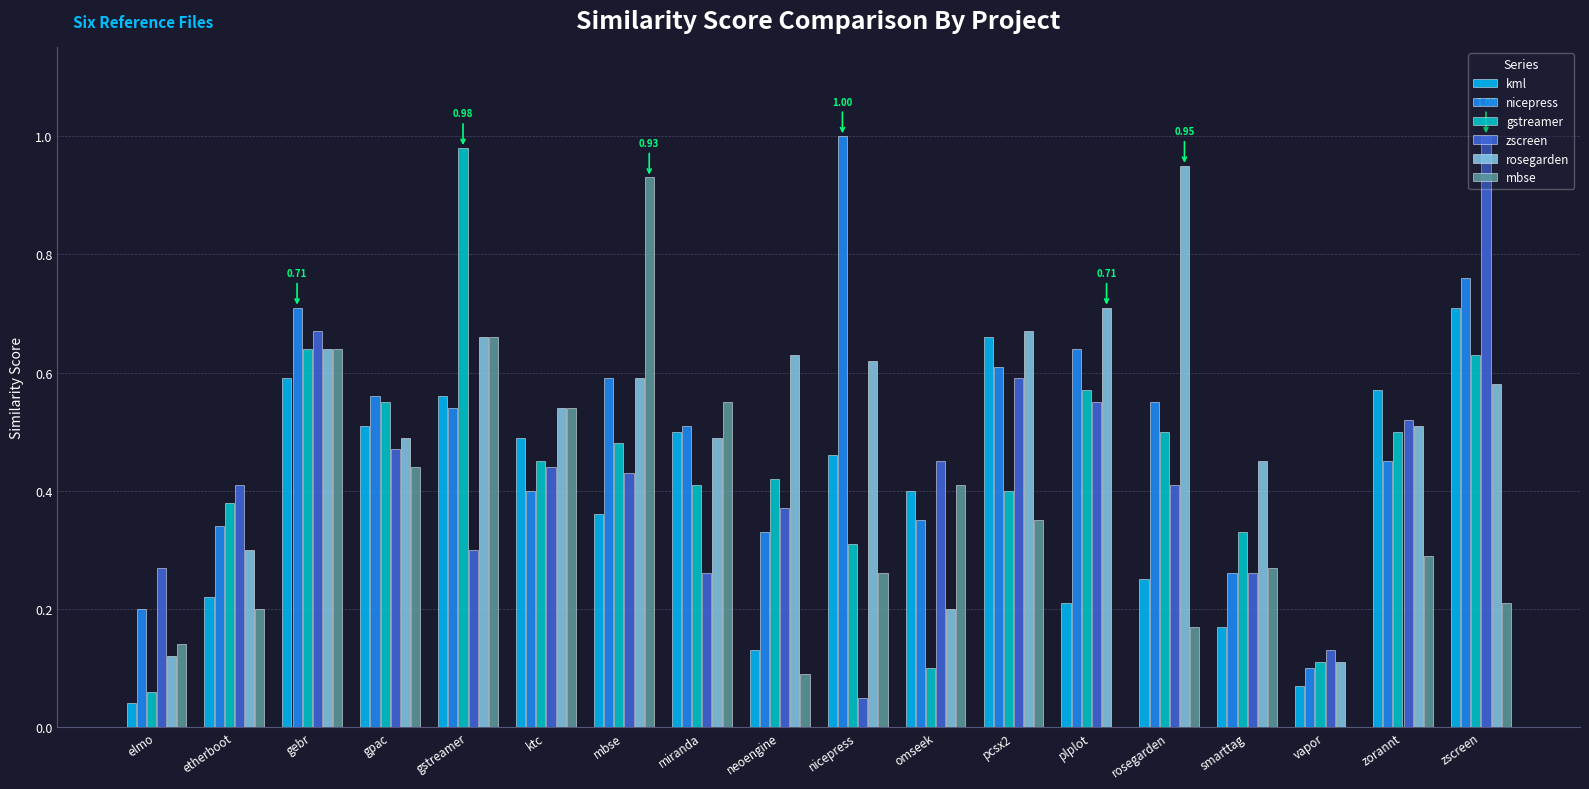

What is the sum of all nicepress values?

8.9